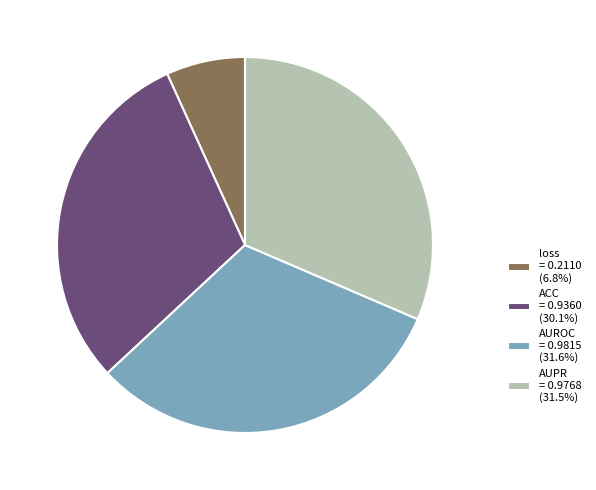

Is the sum of ACC and AUPR greater than half?

Yes